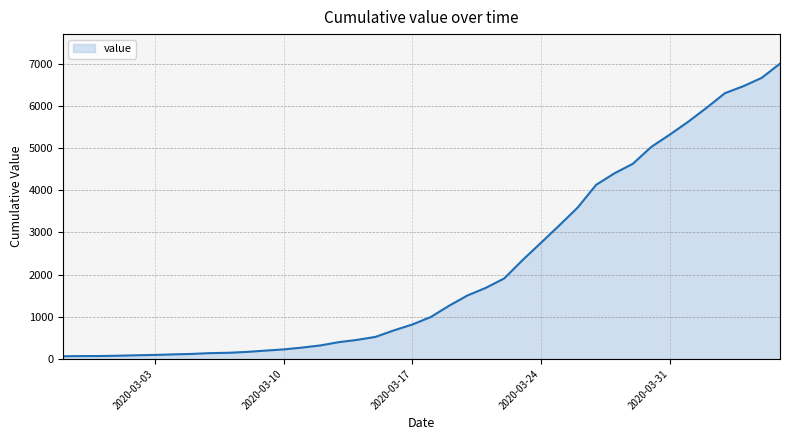

What is the difference between the maximum and minimum values?

6939